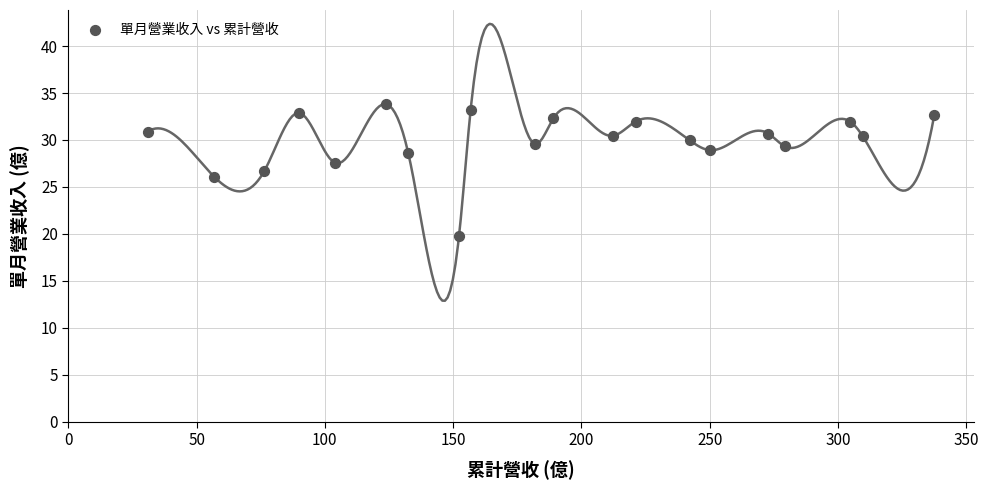

What is the range of Y values (max minus min)?

14.0